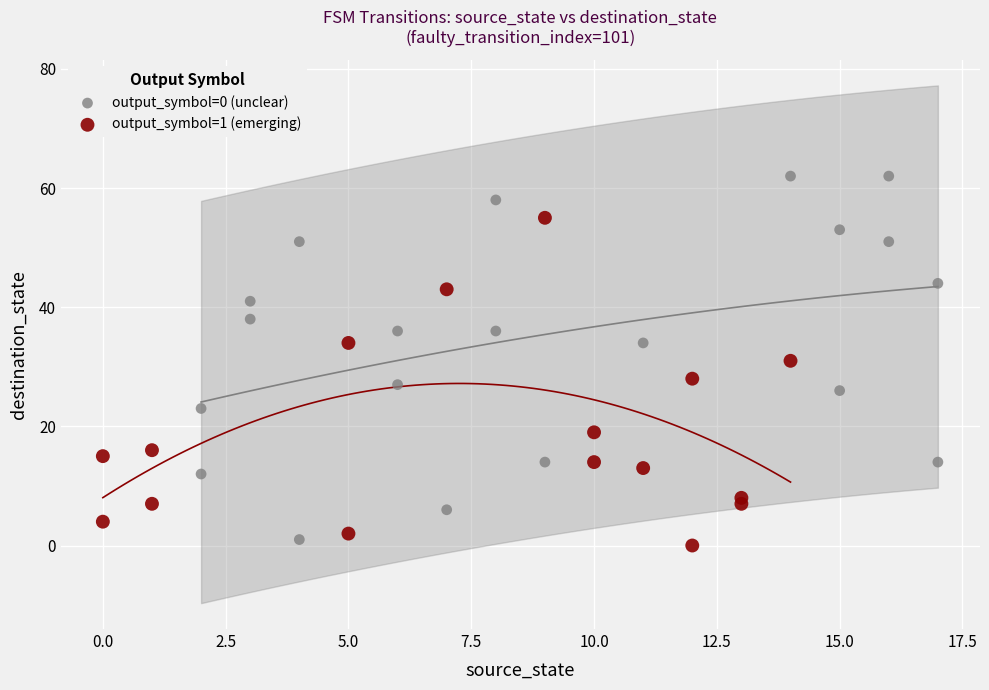

Which series contains the lowest Y value?

output_symbol=1 (emerging)